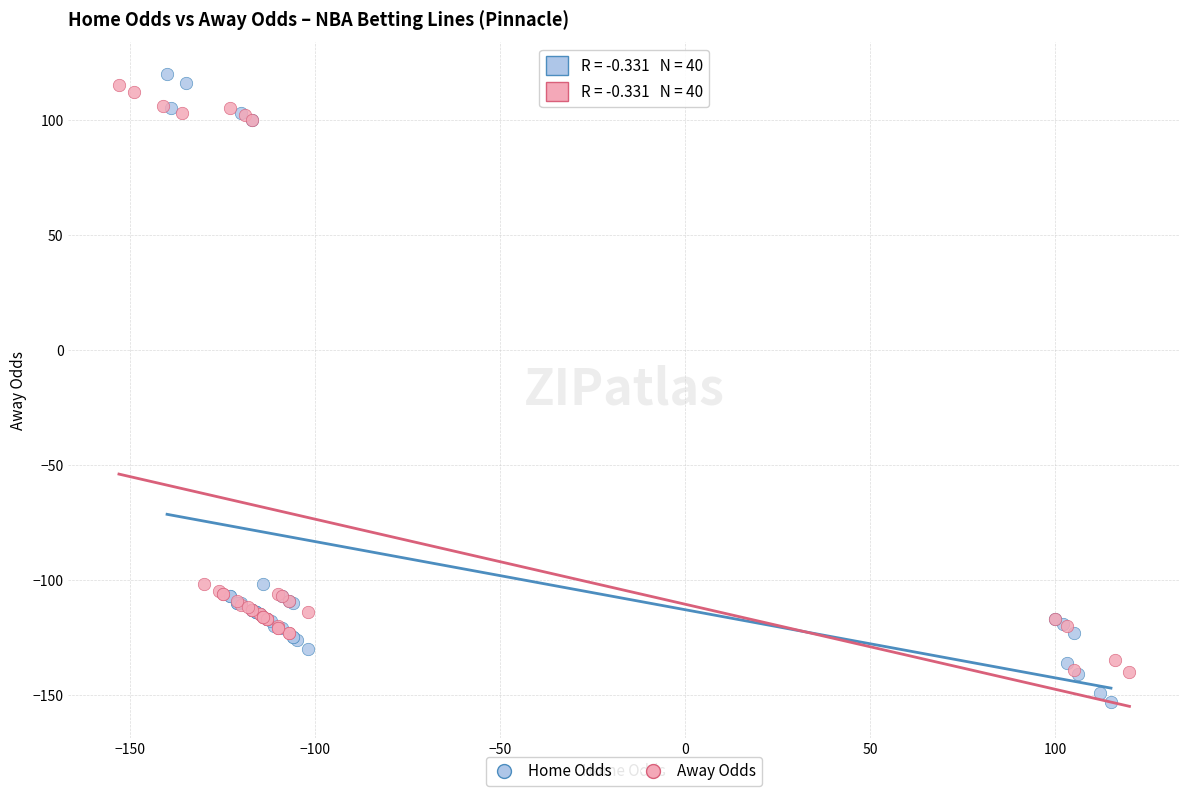

Which series reaches the minimum Y coordinate?

Home Odds